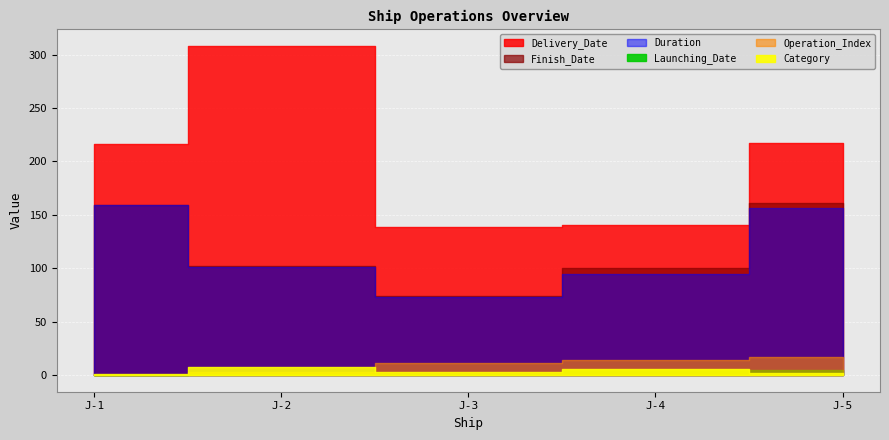

True or false: Delivery_Date and Duration intersect in this chart.

False